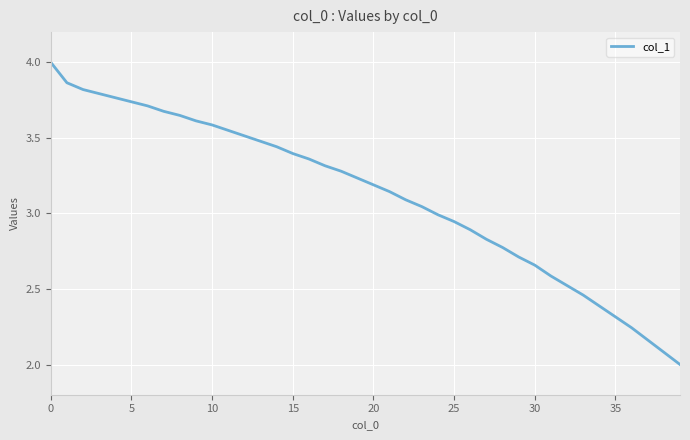

What is the minimum value shown in the chart?

2.0